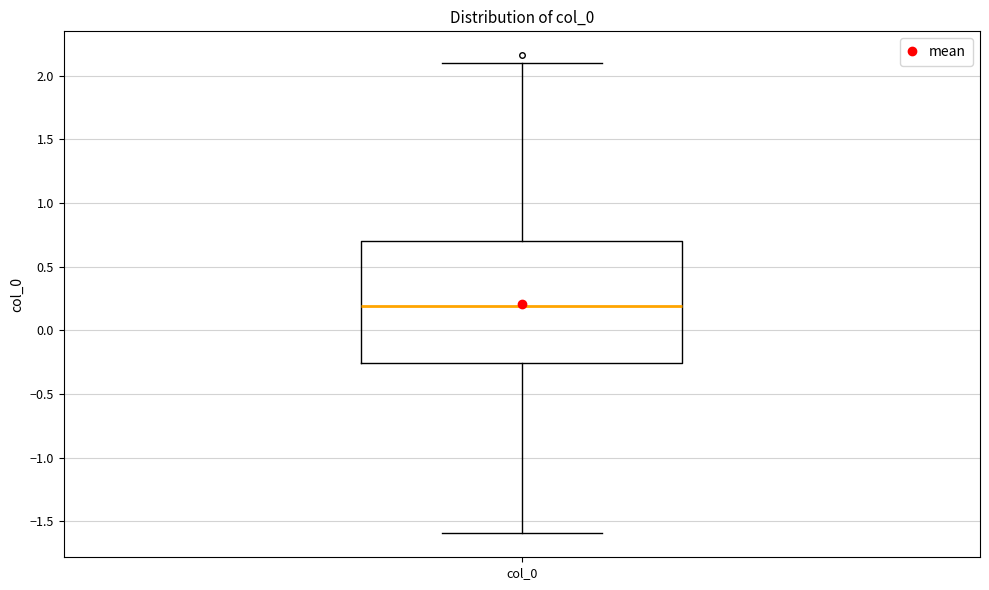

Read this box plot against the y-axis: the position of the median line, the range covered by the box, and the ends of both whiskers. The values are not printed on the chart, so give them approximately, as read against the axis.

median 0.20, box -0.25 to 0.70, whiskers -1.60 to 2.10